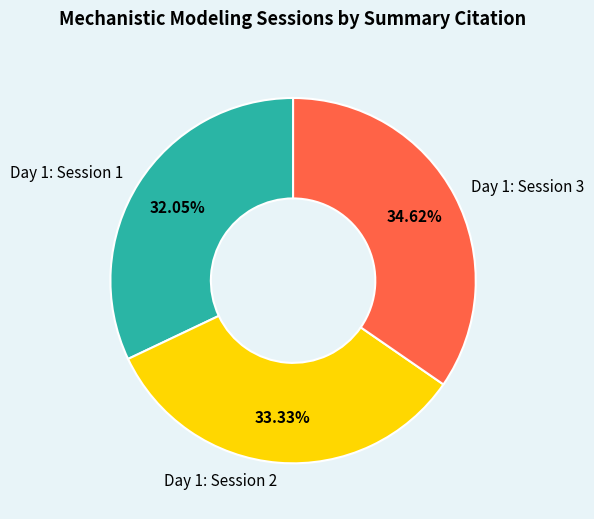

To the nearest percent, what percentage of the pie is Day 1: Session 1?

32%